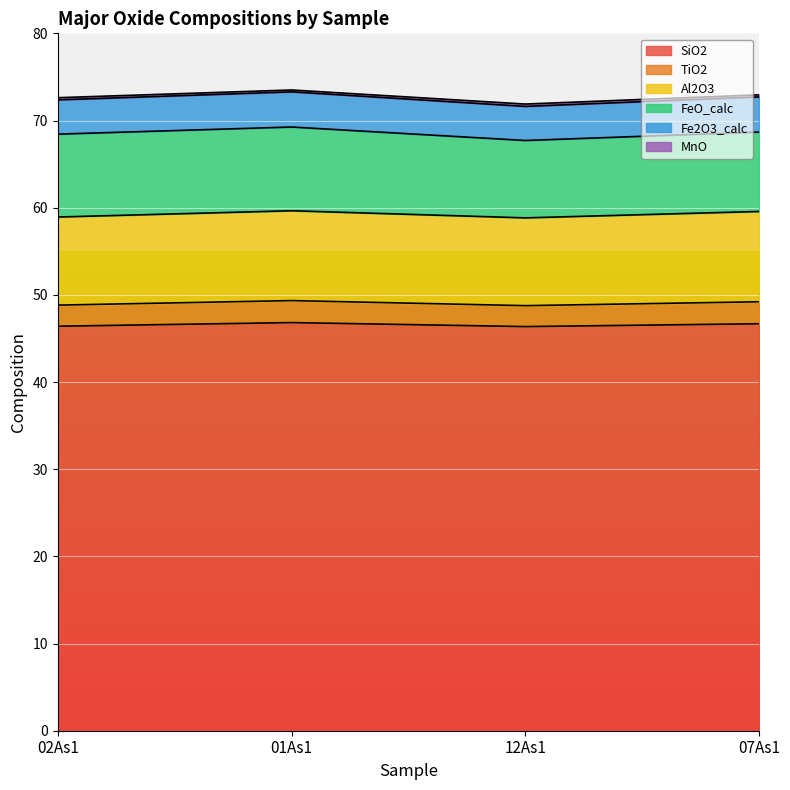

What is the minimum value for SiO2?

46.4